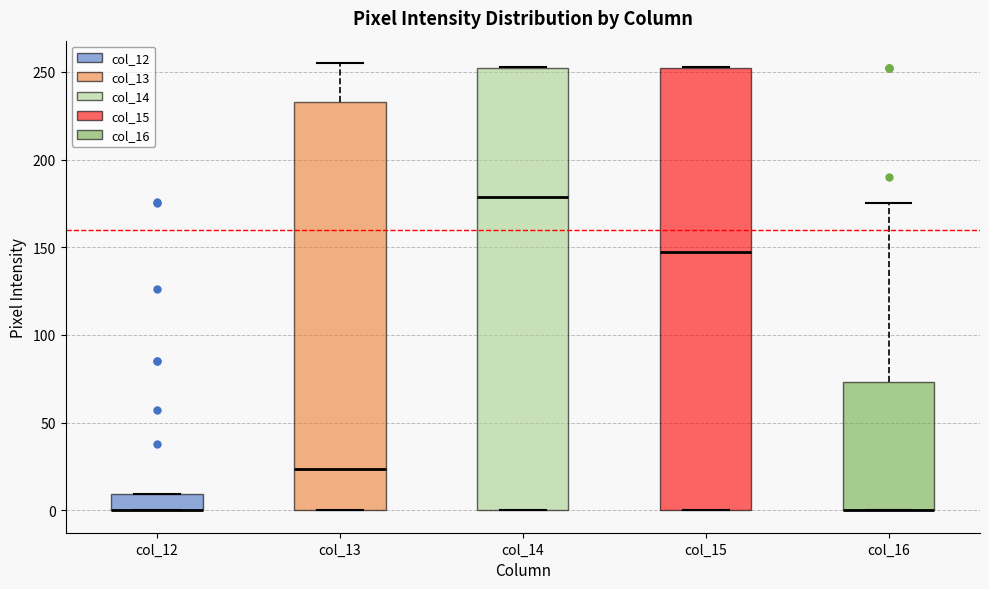

Where is the upper edge of the box for col_13 on the y-axis? The values are not printed on the chart, so give them approximately, as read against the axis.

235